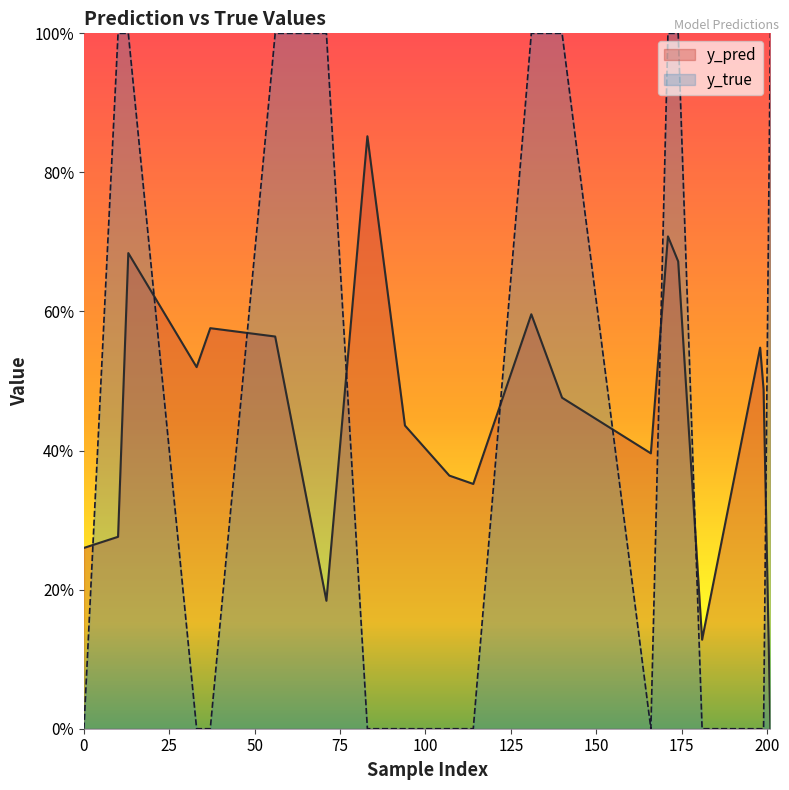

Between 94 and 171, which series saw the biggest shift?

y_true